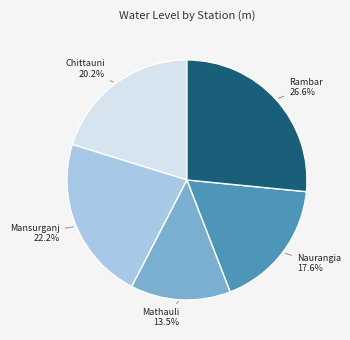

Is there any slice that represents more than half of the pie?

No